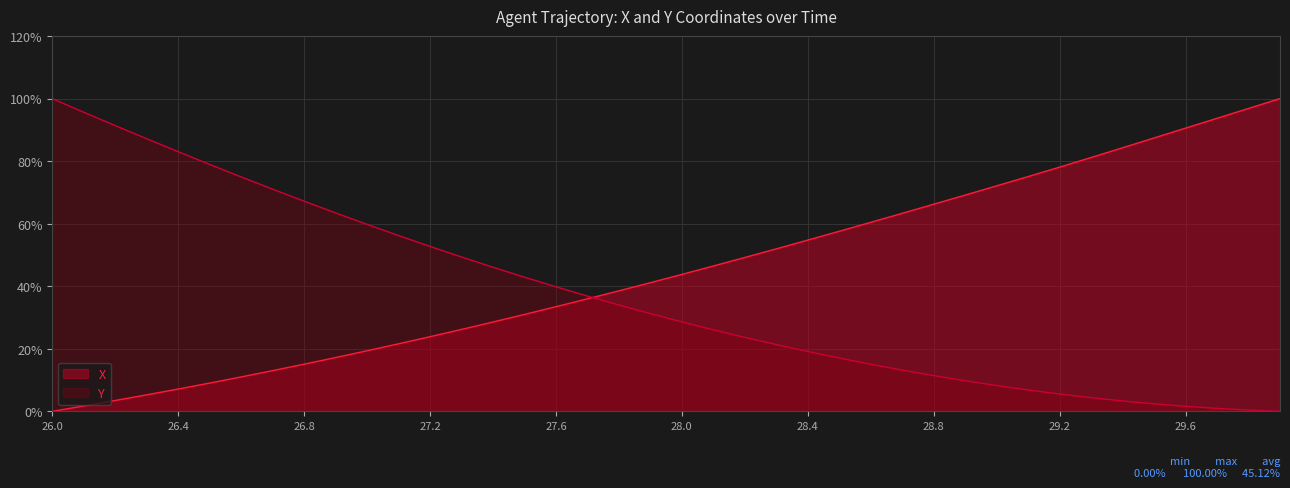

Between which two adjacent categories do X and Y first intersect?

27.7 and 27.8